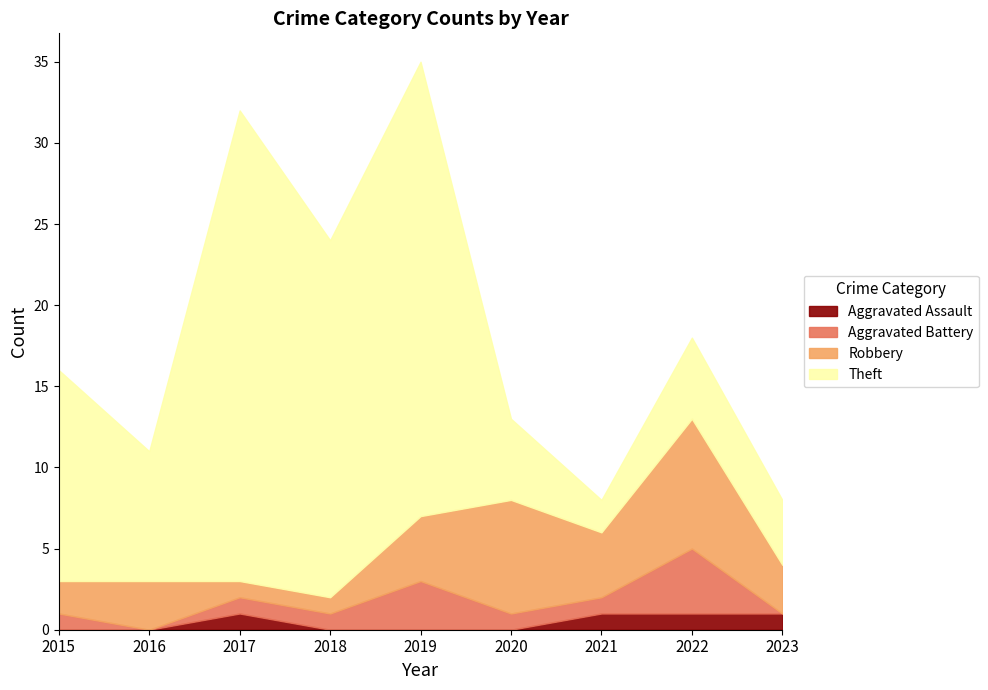

Does the chart have visible grid lines?

No